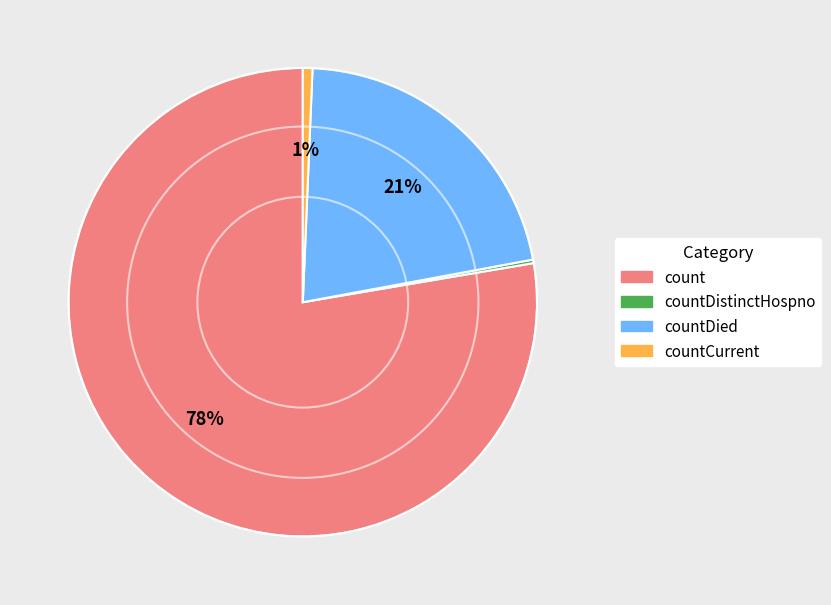

Which has a higher value, countCurrent or count?

count